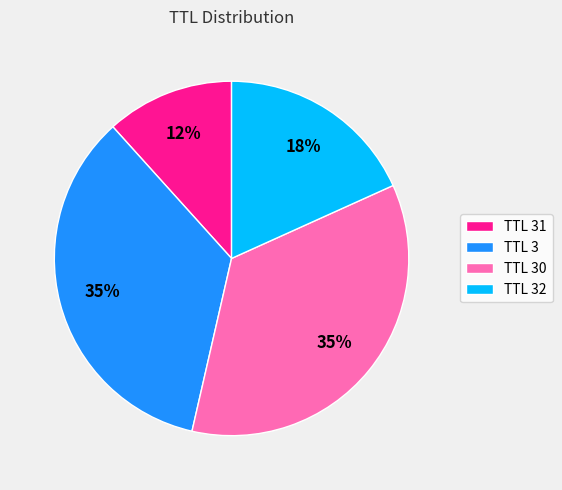

Do TTL 3 and TTL 31 together represent more than half of the pie?

No